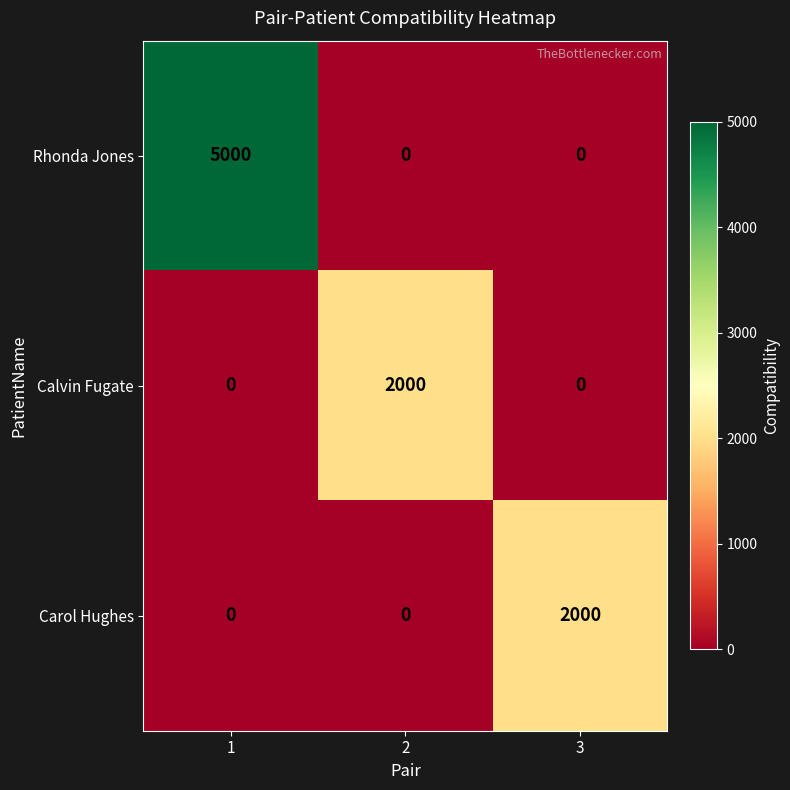

How many Carol Hughes values are between 0 and 2000?

3